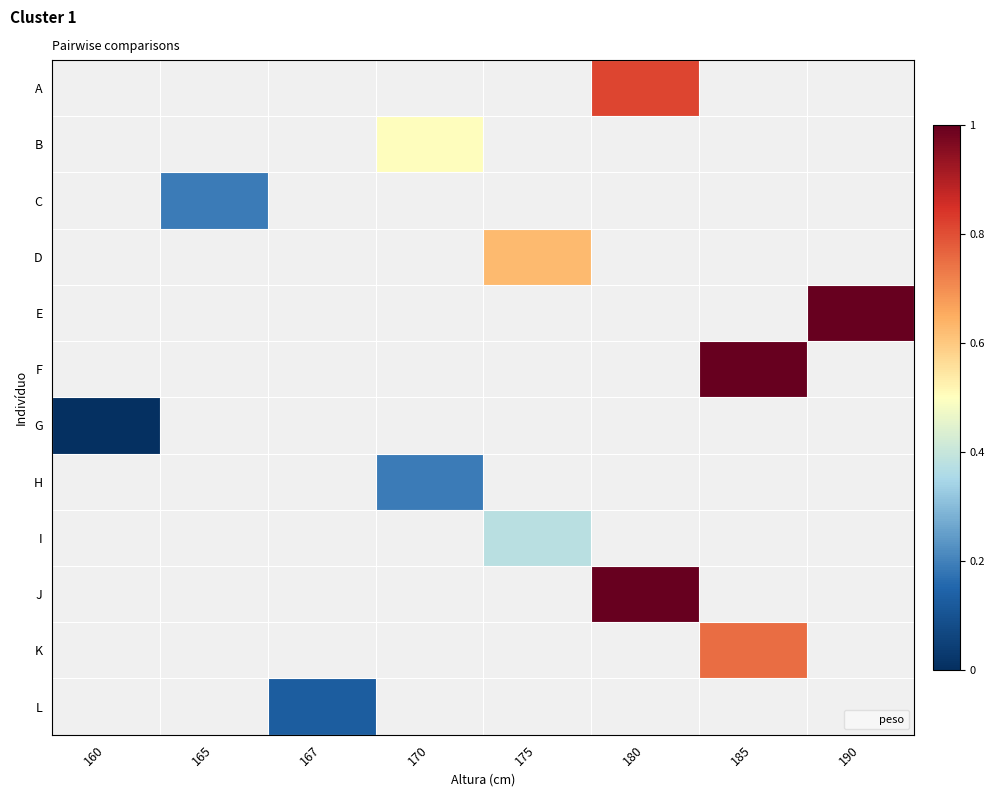

Which category has the lowest value in the G series?

160